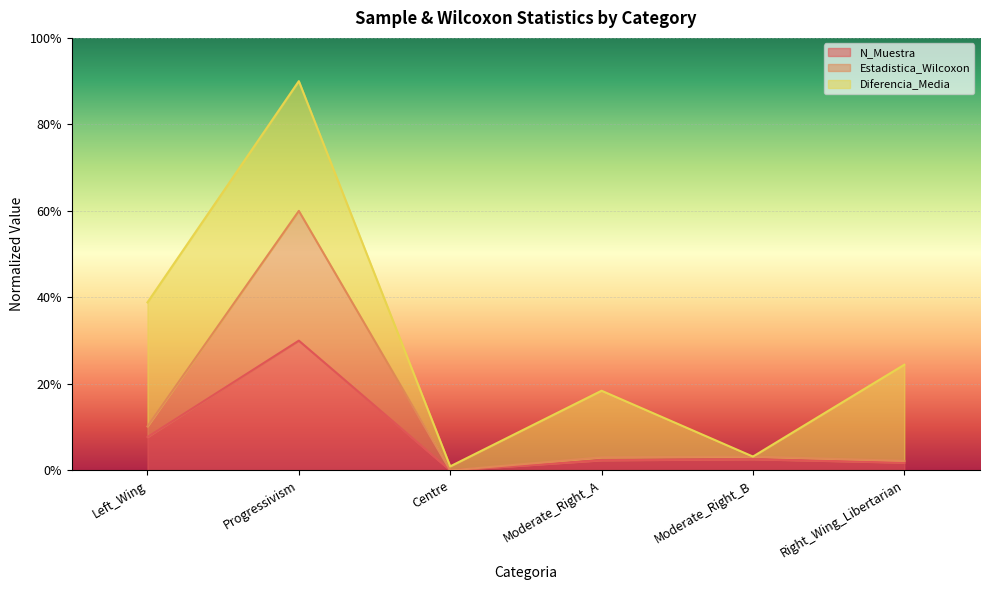

Which series changed the most between Centre and Right_Wing_Libertarian?

Estadistica_Wilcoxon